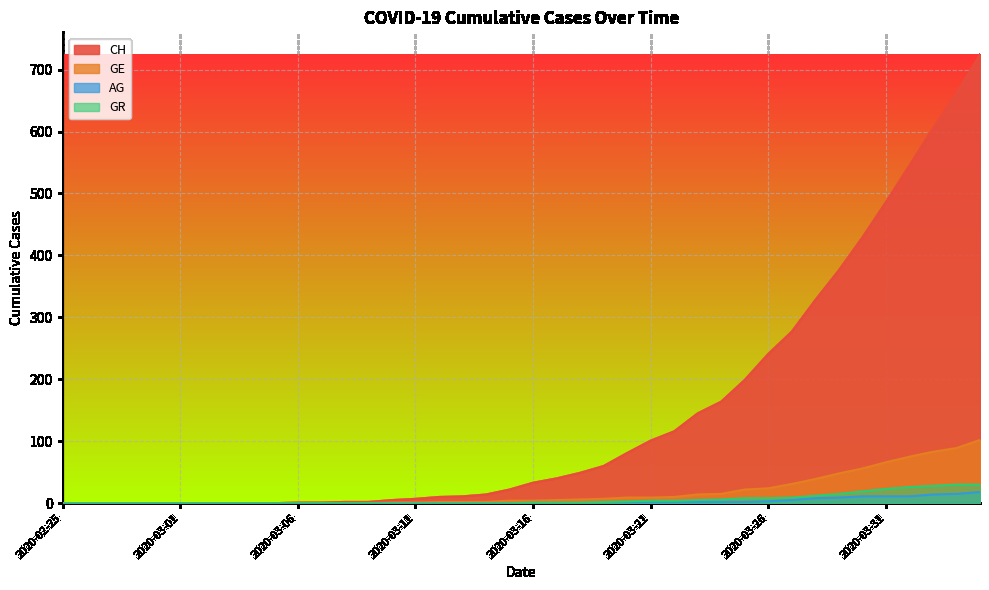

Rank the categories by AG value from lowest to highest.

2020-02-25, 2020-02-26, 2020-02-27, 2020-02-28, 2020-02-29, 2020-03-01, 2020-03-02, 2020-03-03, 2020-03-04, 2020-03-05, 2020-03-06, 2020-03-07, 2020-03-08, 2020-03-09, 2020-03-10, 2020-03-11, 2020-03-12, 2020-03-13, 2020-03-14, 2020-03-15, 2020-03-16, 2020-03-17, 2020-03-18, 2020-03-19, 2020-03-20, 2020-03-21, 2020-03-22, 2020-03-23, 2020-03-24, 2020-03-25, 2020-03-26, 2020-03-27, 2020-03-28, 2020-03-29, 2020-03-30, 2020-03-31, 2020-04-01, 2020-04-02, 2020-04-03, 2020-04-04